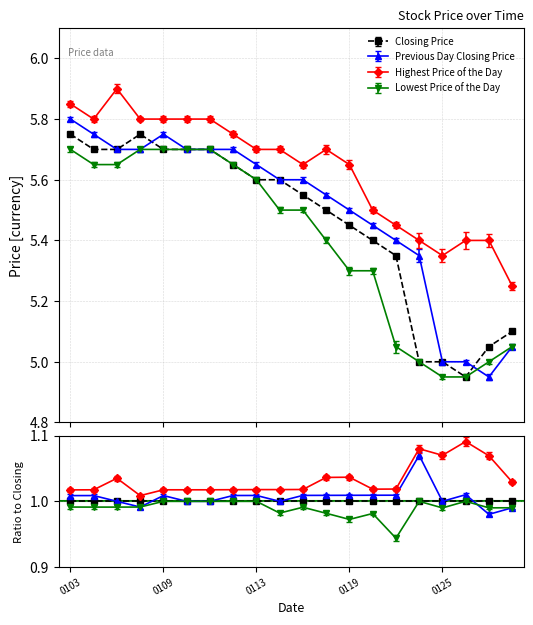

At which label is Previous Day Closing Price closest to 5?

0125